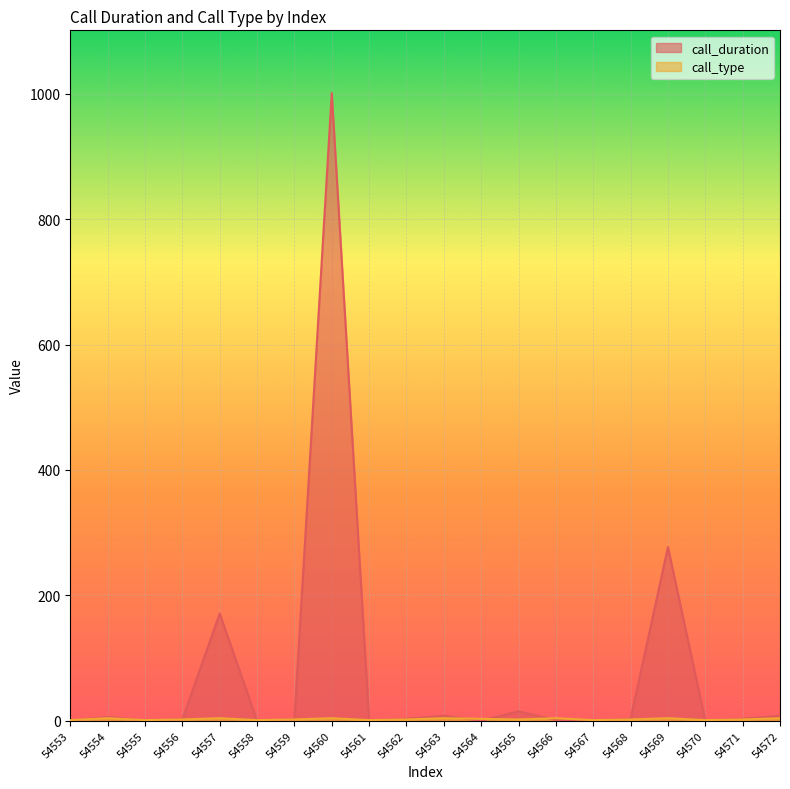

What is the difference between the highest and lowest values at 54562?

1